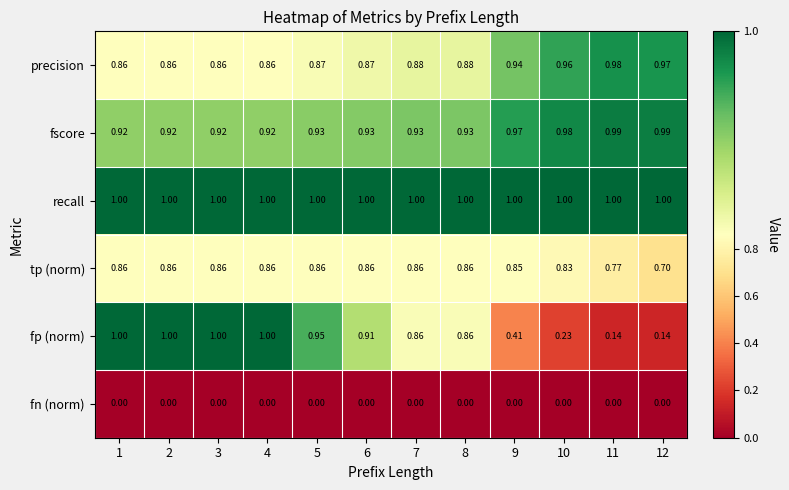

Which series has the widest spread of values?

fp (norm)